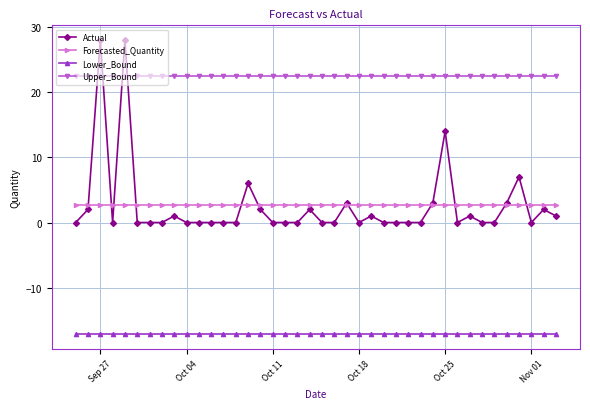

List the series in order of their peak value, highest first.

Actual, Upper_Bound, Forecasted_Quantity, Lower_Bound